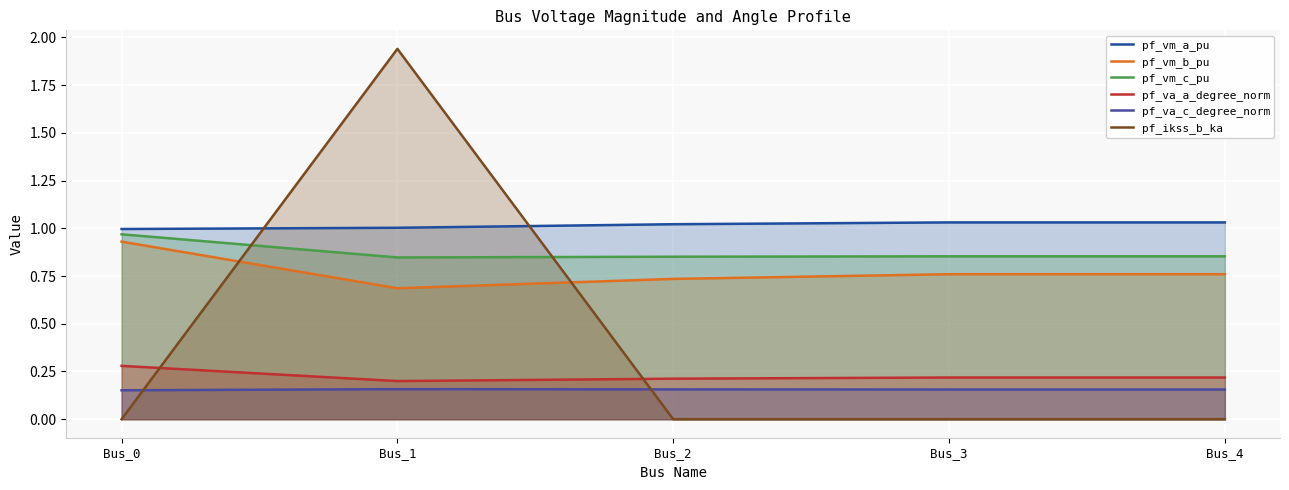

What is the spread (max minus min) of values at Bus_1?

1.8